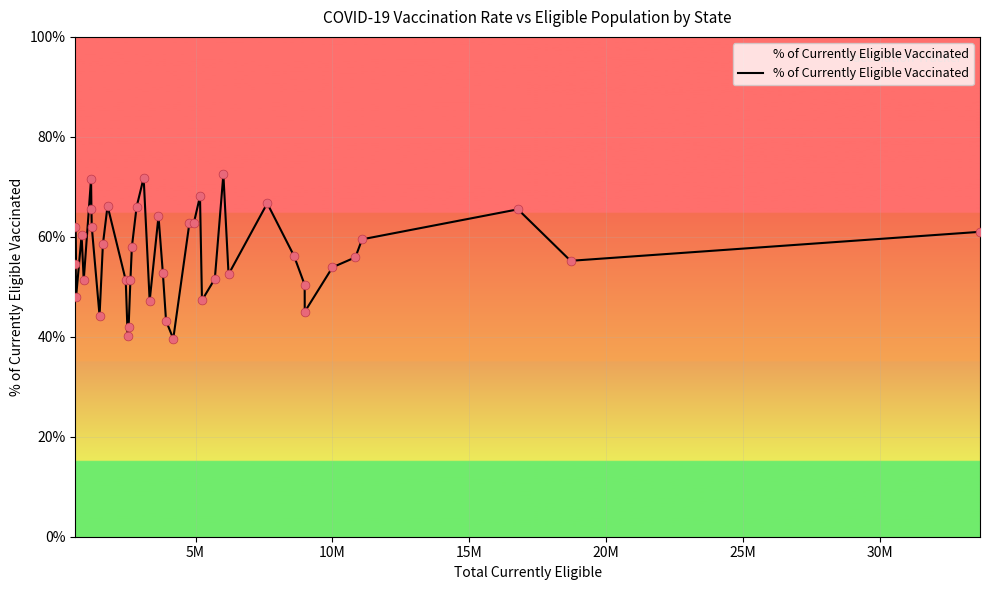

What is the smallest value displayed?

39.6